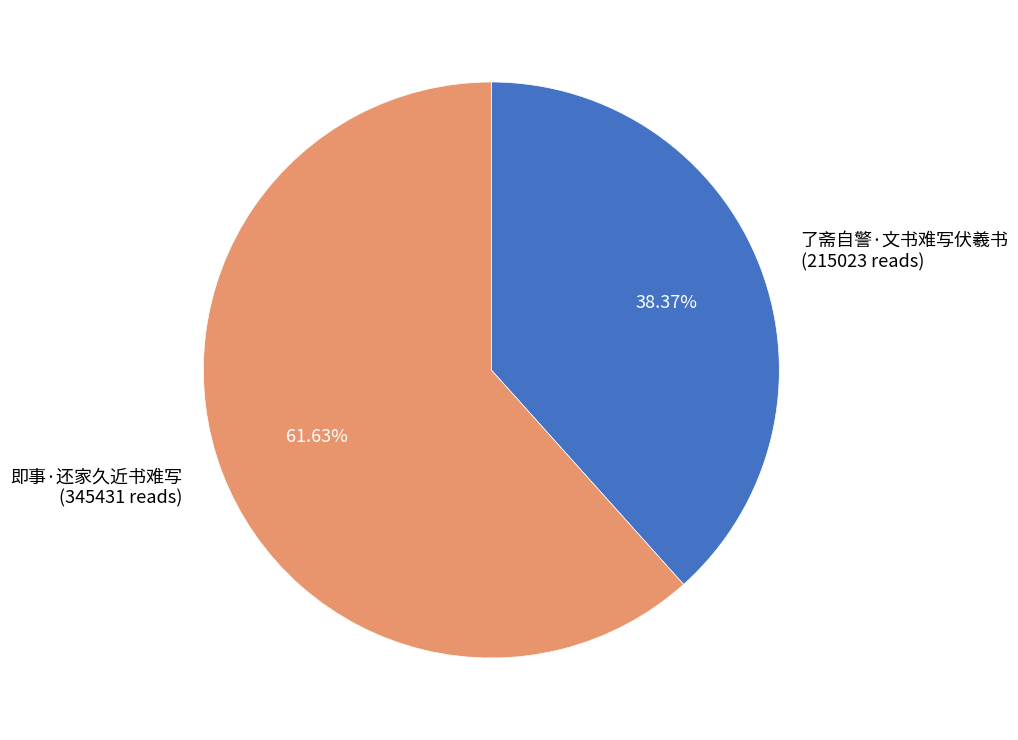

Which slice is the smallest?

了斋自警·文书难写伏羲书